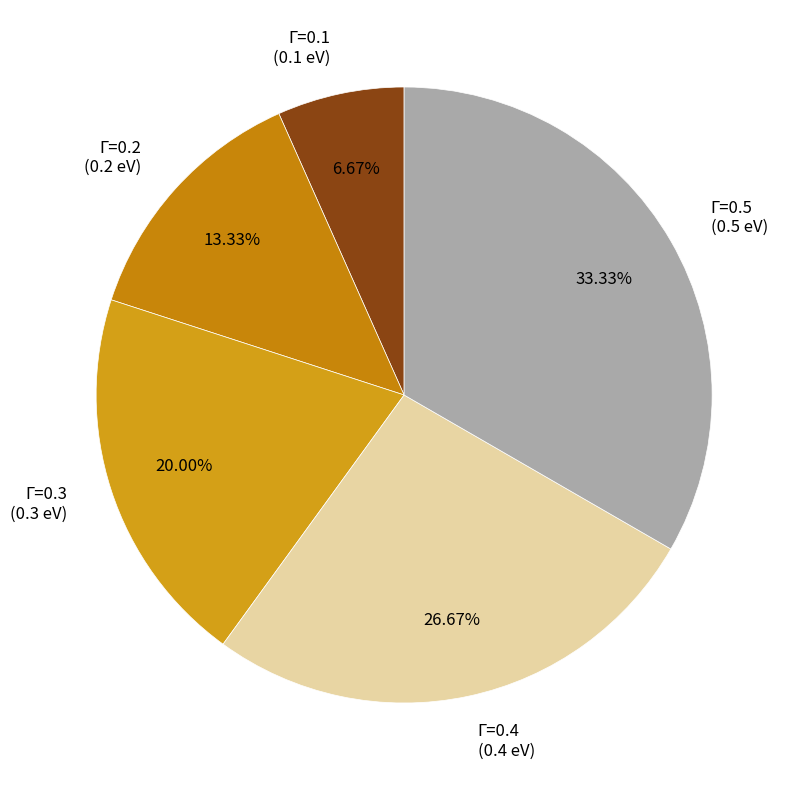

How many slices are in this pie chart?

5